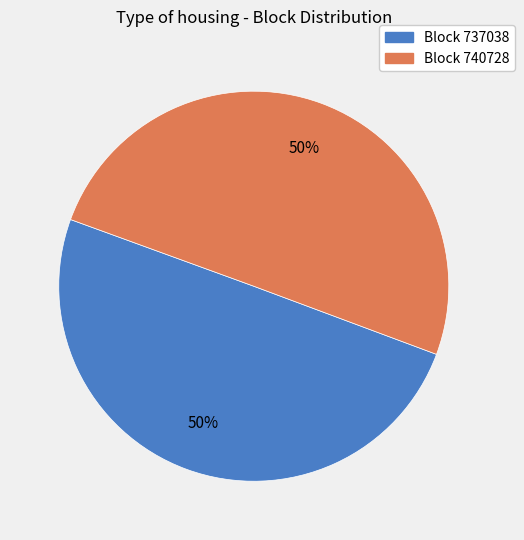

To the nearest percent, what is the average slice percentage?

50%